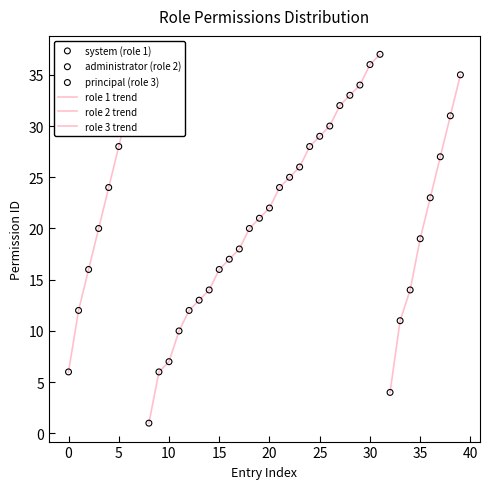

What is the change in value from 16 to 32?

-13